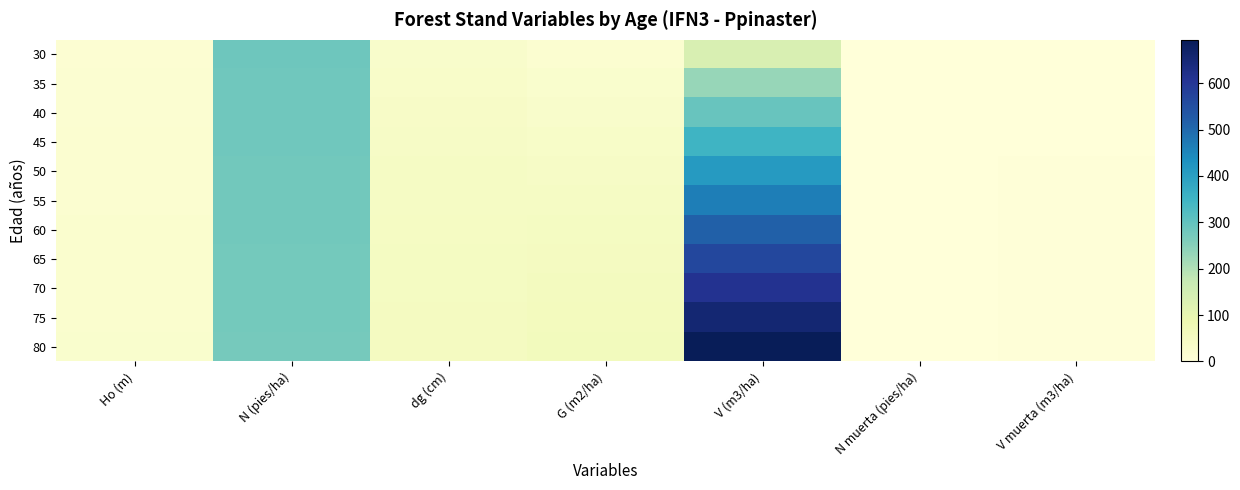

Reading right to left, extract all data points from this chart.

30: V muerta (m3/ha)=0.0	N muerta (pies/ha)=0.0	V (m3/ha)=133.9	G (m2/ha)=21.2	dg (cm)=30.9	N (pies/ha)=282.5	Ho (m)=14.9
35: V muerta (m3/ha)=1.6	N muerta (pies/ha)=1.0	V (m3/ha)=230.8	G (m2/ha)=27.1	dg (cm)=35.0	N (pies/ha)=281.5	Ho (m)=16.4
40: V muerta (m3/ha)=2.1	N muerta (pies/ha)=1.0	V (m3/ha)=291.9	G (m2/ha)=32.4	dg (cm)=38.4	N (pies/ha)=280.6	Ho (m)=17.8
45: V muerta (m3/ha)=2.5	N muerta (pies/ha)=1.0	V (m3/ha)=351.8	G (m2/ha)=37.3	dg (cm)=41.2	N (pies/ha)=279.6	Ho (m)=19.0
50: V muerta (m3/ha)=3.0	N muerta (pies/ha)=1.0	V (m3/ha)=409.4	G (m2/ha)=41.8	dg (cm)=43.7	N (pies/ha)=278.6	Ho (m)=20.1
55: V muerta (m3/ha)=3.5	N muerta (pies/ha)=1.0	V (m3/ha)=464.2	G (m2/ha)=45.8	dg (cm)=45.8	N (pies/ha)=277.7	Ho (m)=21.0
60: V muerta (m3/ha)=3.9	N muerta (pies/ha)=0.9	V (m3/ha)=516.0	G (m2/ha)=49.5	dg (cm)=47.7	N (pies/ha)=276.7	Ho (m)=21.9
65: V muerta (m3/ha)=4.3	N muerta (pies/ha)=0.9	V (m3/ha)=564.7	G (m2/ha)=52.8	dg (cm)=49.4	N (pies/ha)=275.8	Ho (m)=22.8
70: V muerta (m3/ha)=4.7	N muerta (pies/ha)=0.9	V (m3/ha)=610.5	G (m2/ha)=55.8	dg (cm)=50.9	N (pies/ha)=274.8	Ho (m)=23.5
75: V muerta (m3/ha)=5.1	N muerta (pies/ha)=0.9	V (m3/ha)=653.5	G (m2/ha)=58.6	dg (cm)=52.2	N (pies/ha)=273.9	Ho (m)=24.2
80: V muerta (m3/ha)=5.1	N muerta (pies/ha)=0.9	V (m3/ha)=693.7	G (m2/ha)=61.1	dg (cm)=53.4	N (pies/ha)=272.9	Ho (m)=24.9